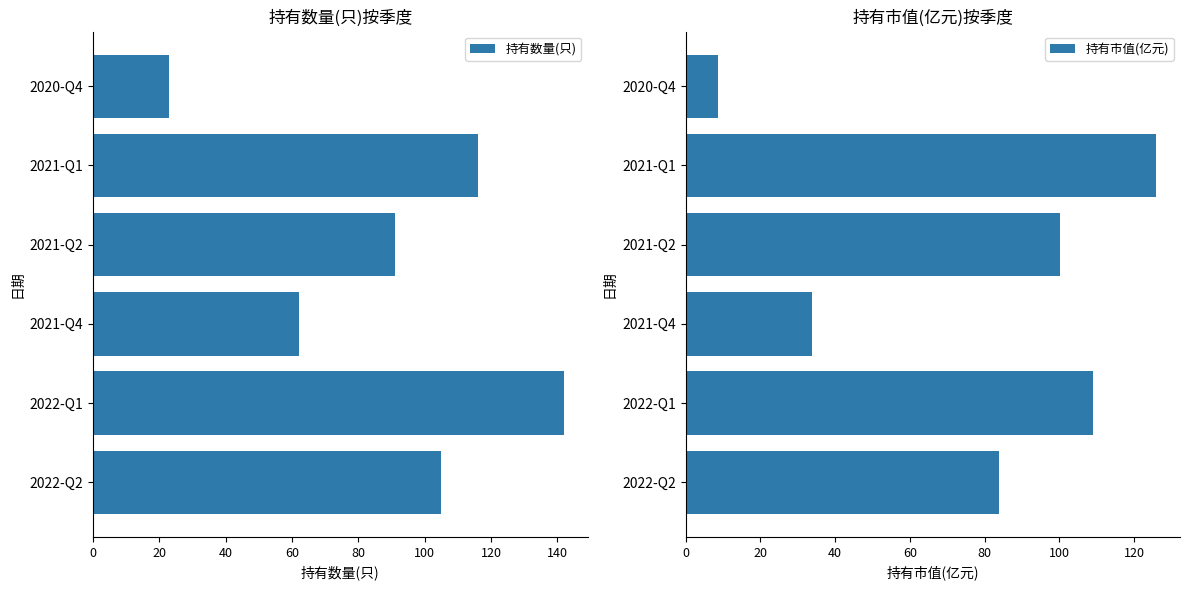

How many bars are there in each group?

2